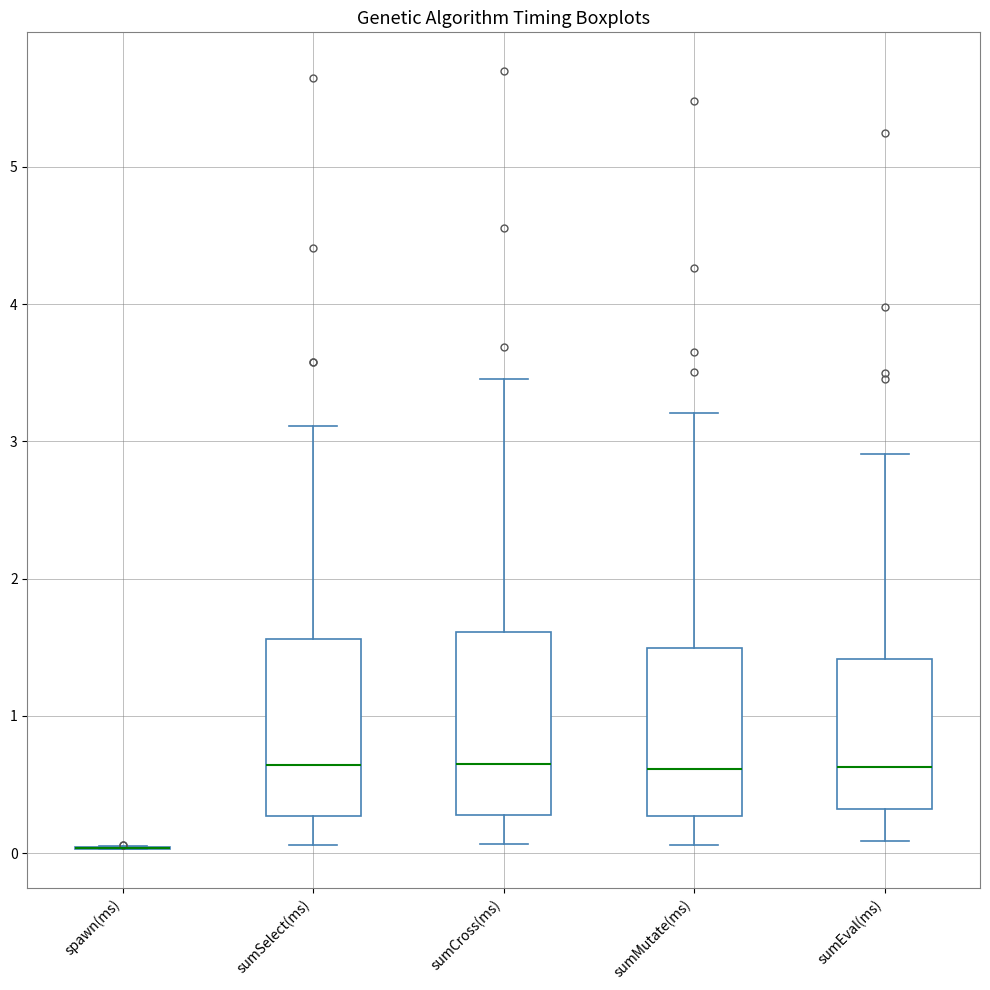

Reading left to right, read every box against the y-axis: the position of its median line, the range the box covers, and the ends of its whiskers. The values are not printed on the chart, so give them approximately, as read against the axis.

spawn(ms): box collapsed to a line at 0.0, whiskers 0.0 to 0.1
sumSelect(ms): median 0.6, box 0.3 to 1.6, whiskers 0.1 to 3.1
sumCross(ms): median 0.6, box 0.3 to 1.6, whiskers 0.1 to 3.5
sumMutate(ms): median 0.6, box 0.3 to 1.5, whiskers 0.1 to 3.2
sumEval(ms): median 0.6, box 0.3 to 1.4, whiskers 0.1 to 2.9